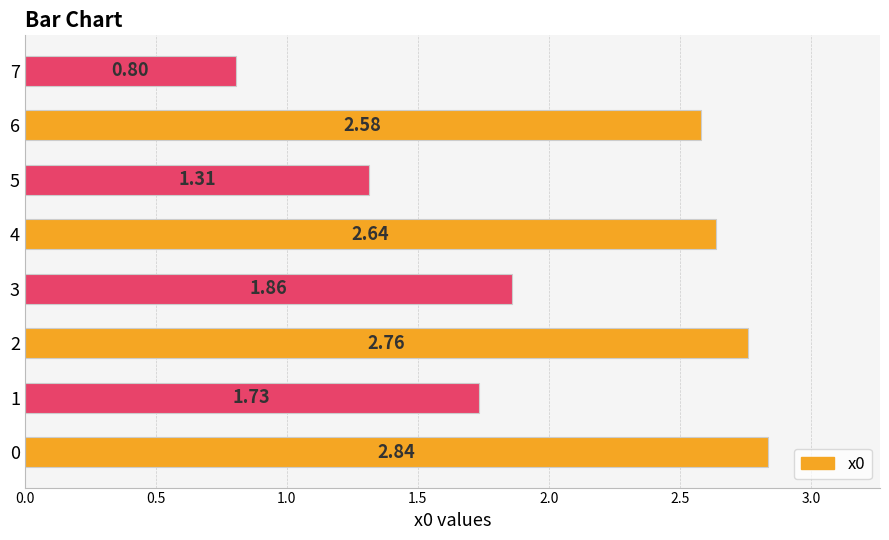

Rank the categories by value from highest to lowest.

0, 2, 4, 6, 3, 1, 5, 7